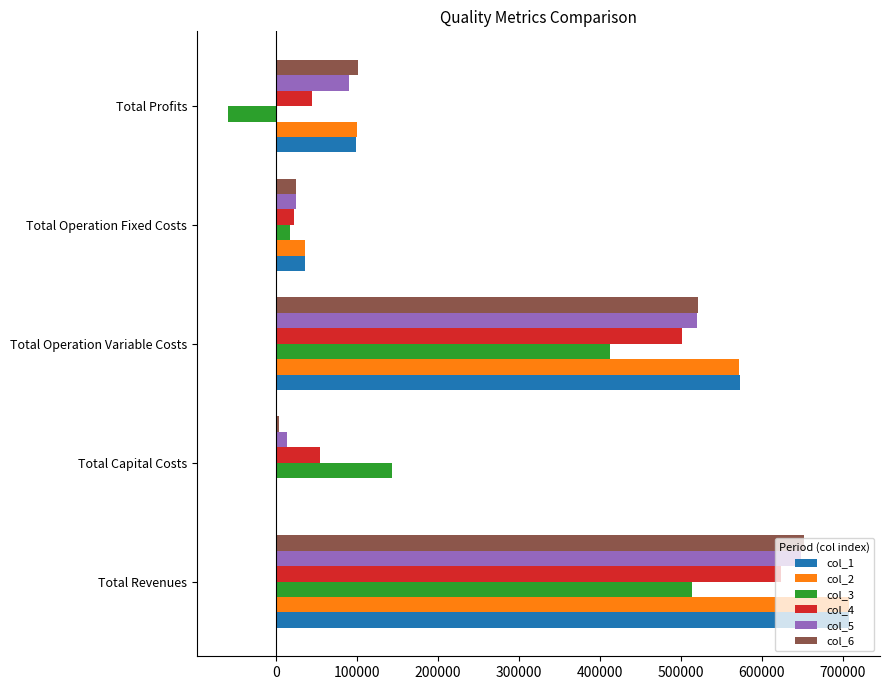

What is the sum of the col_5 values at Total Operation Fixed Costs and Total Revenues?

672571.7